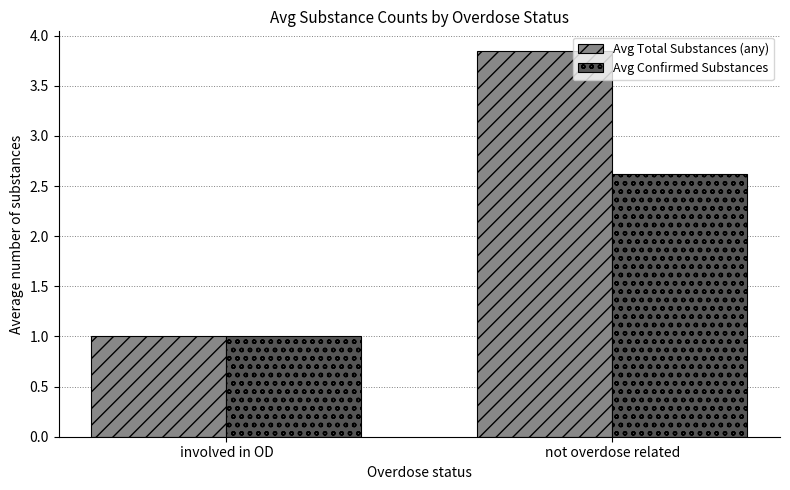

Is it true that Avg Confirmed Substances equals 2.6 at not overdose related?

True